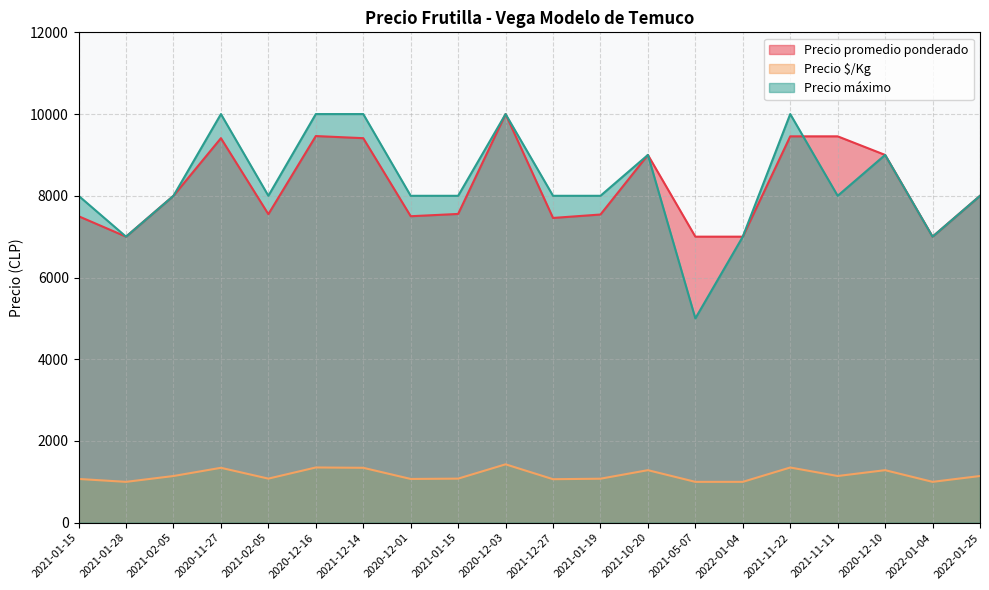

Is it true that Precio $/Kg equals 1143 at 2022-01-25?

True